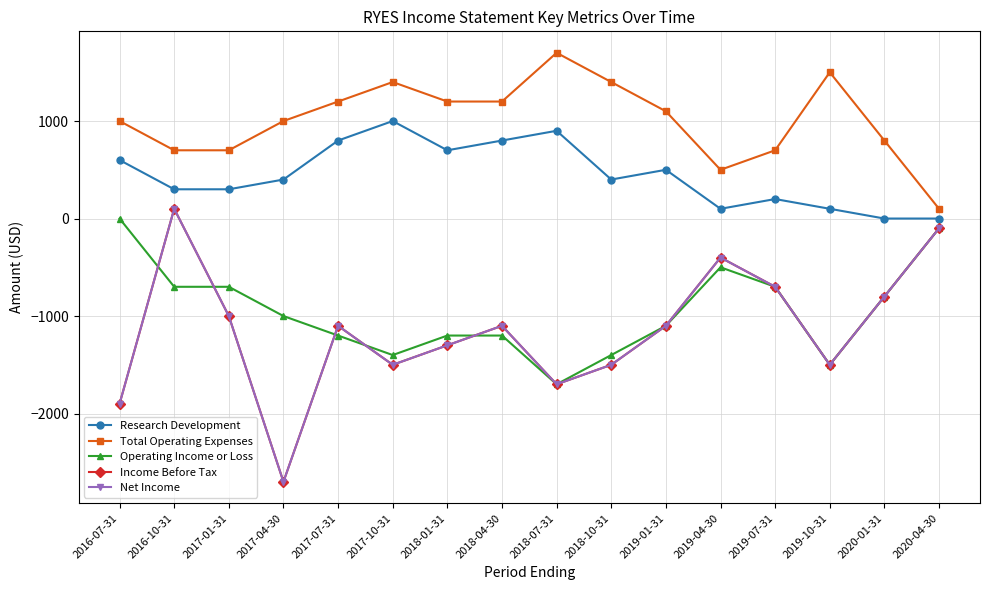

True or false: Research Development has more than 2 interior local peaks.

True